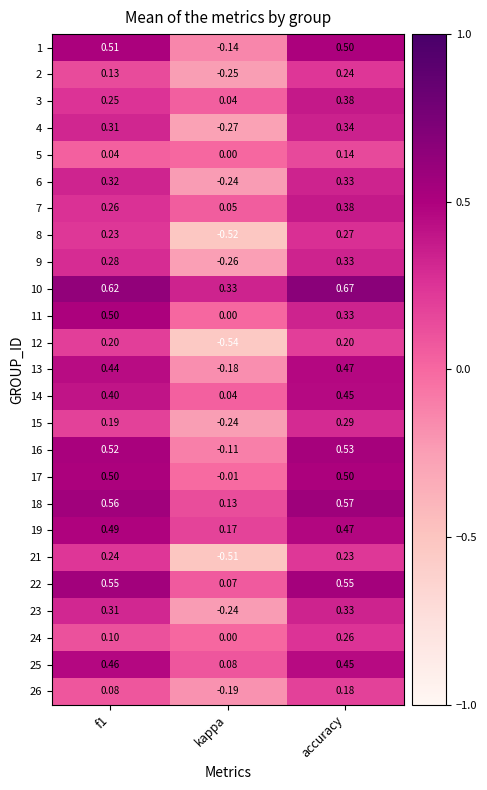

Is the value of 13 at kappa greater than the value of 4 at kappa?

Yes